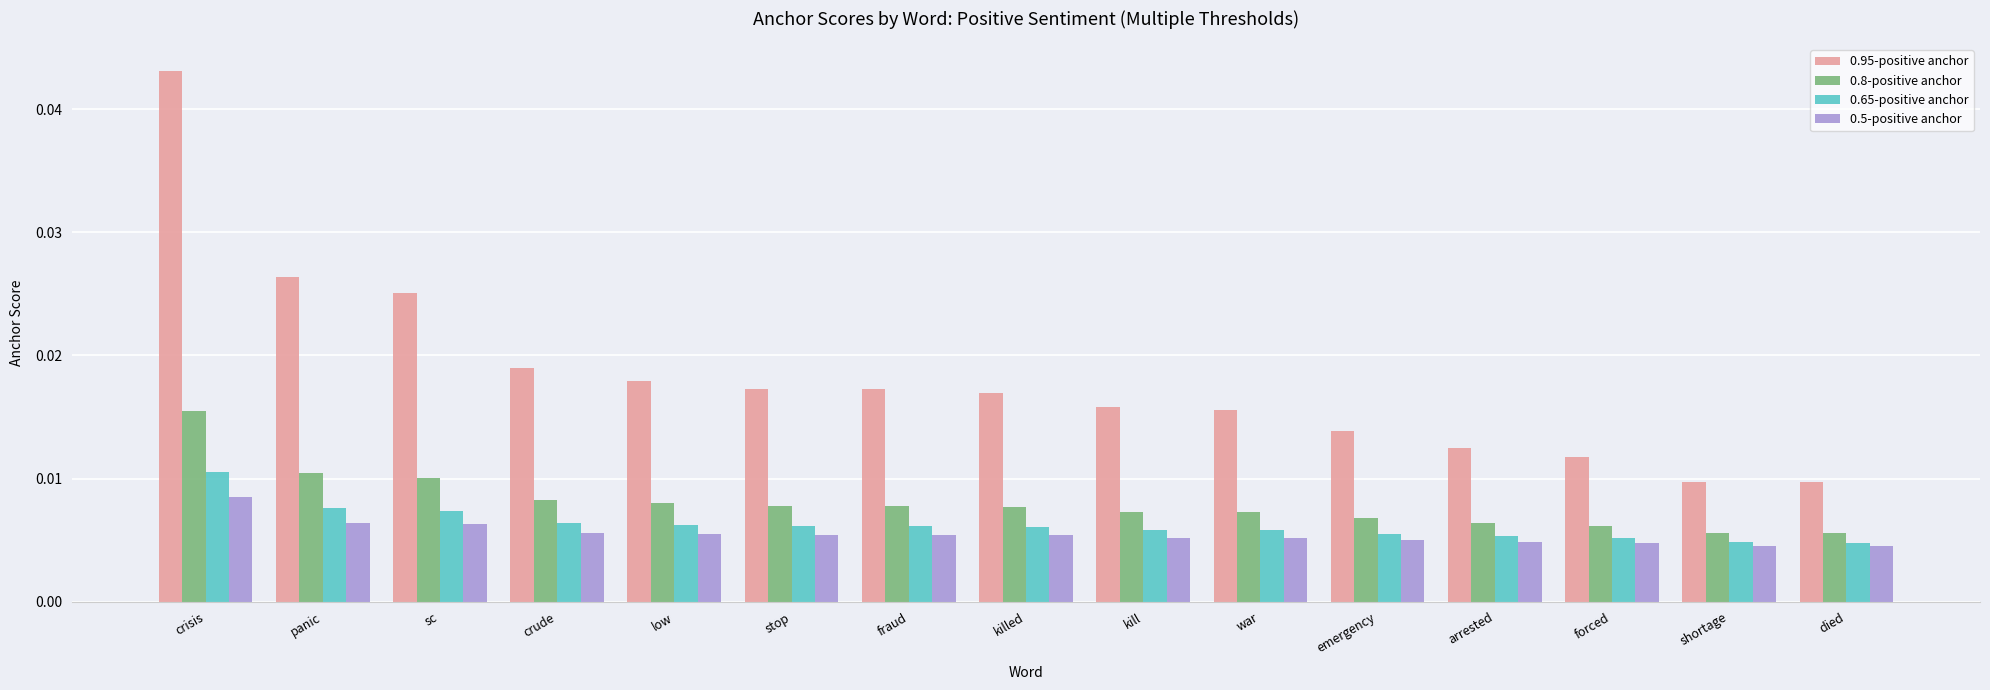

What is the label of the 7th bar from the right?

kill